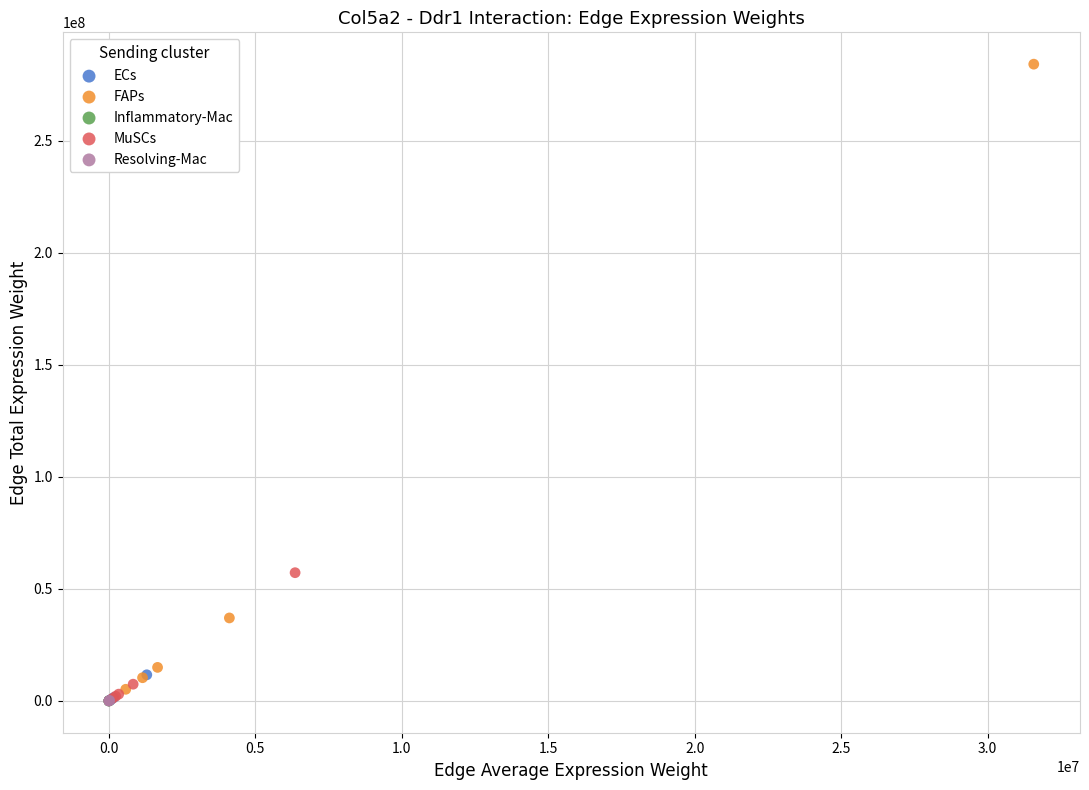

Which series reaches the maximum Y coordinate?

FAPs